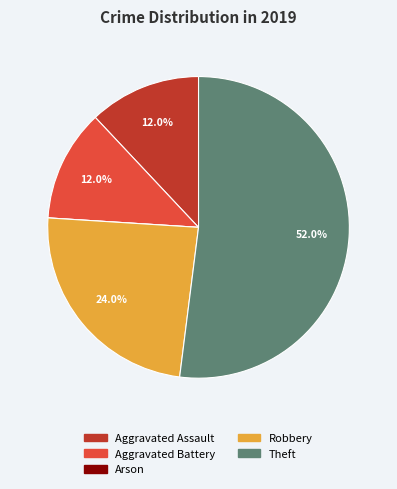

Which has a higher value, Robbery or Theft?

Theft